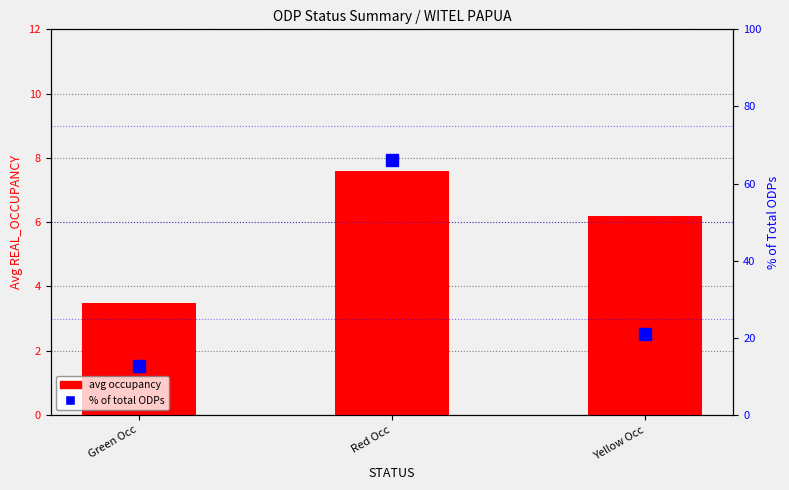

Between Yellow Occ and Red Occ, which is larger?

Red Occ